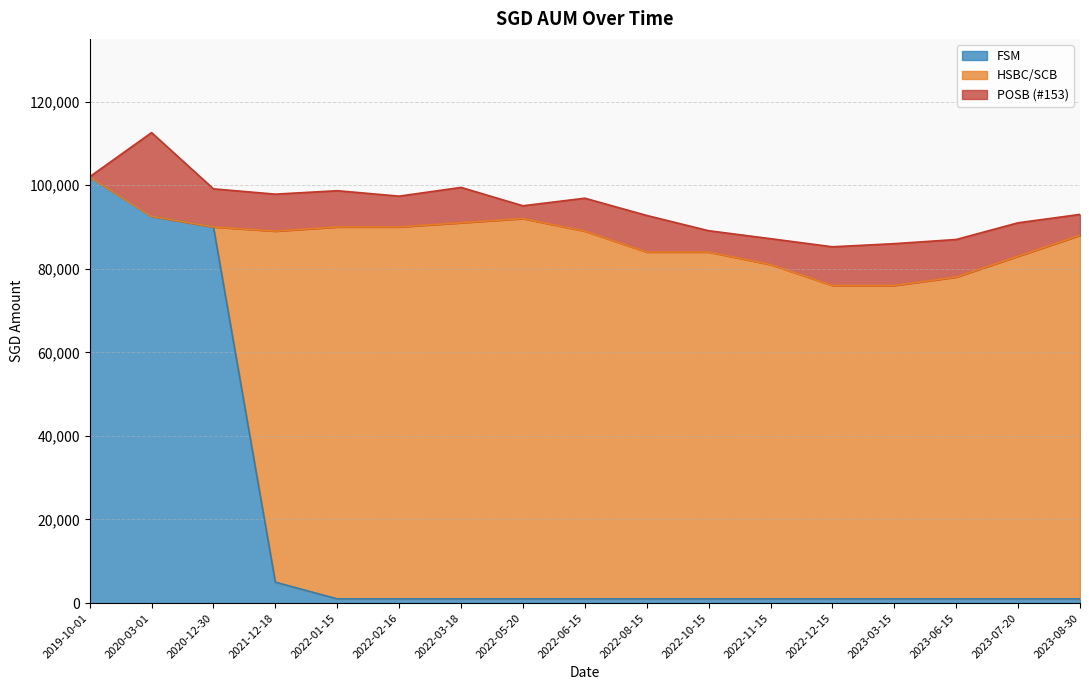

Where does the POSB (#153) series first go above 8462?

2020-03-01